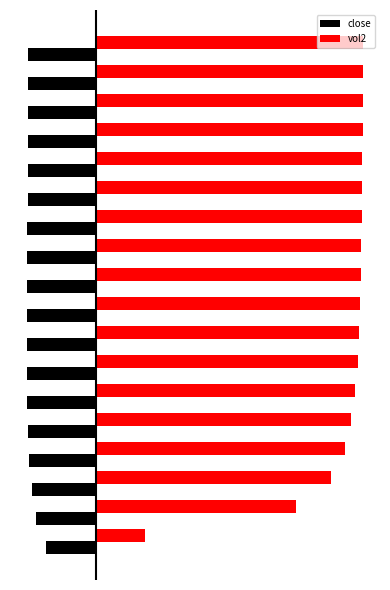

What are all the series names shown in the legend?

close, vol2